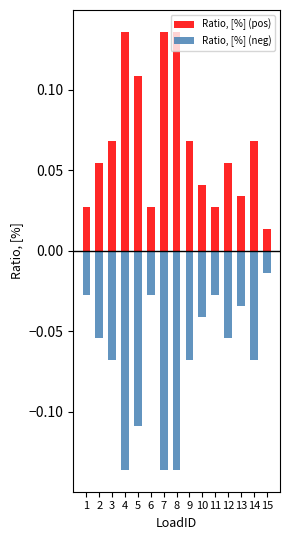

How many groups of bars are there?

15